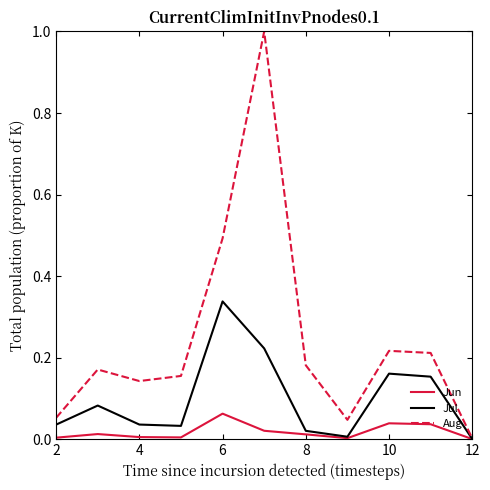

Which series has the largest range (max minus min)?

Aug